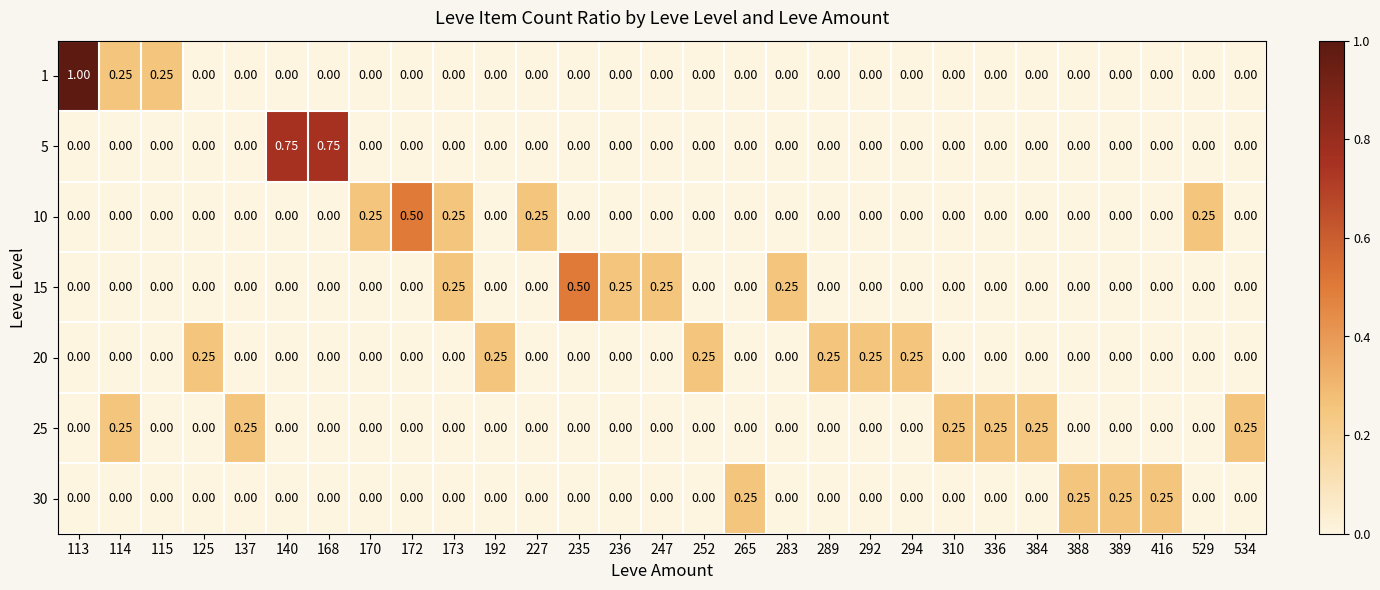

At how many categories does at least one series exceed 0?

29